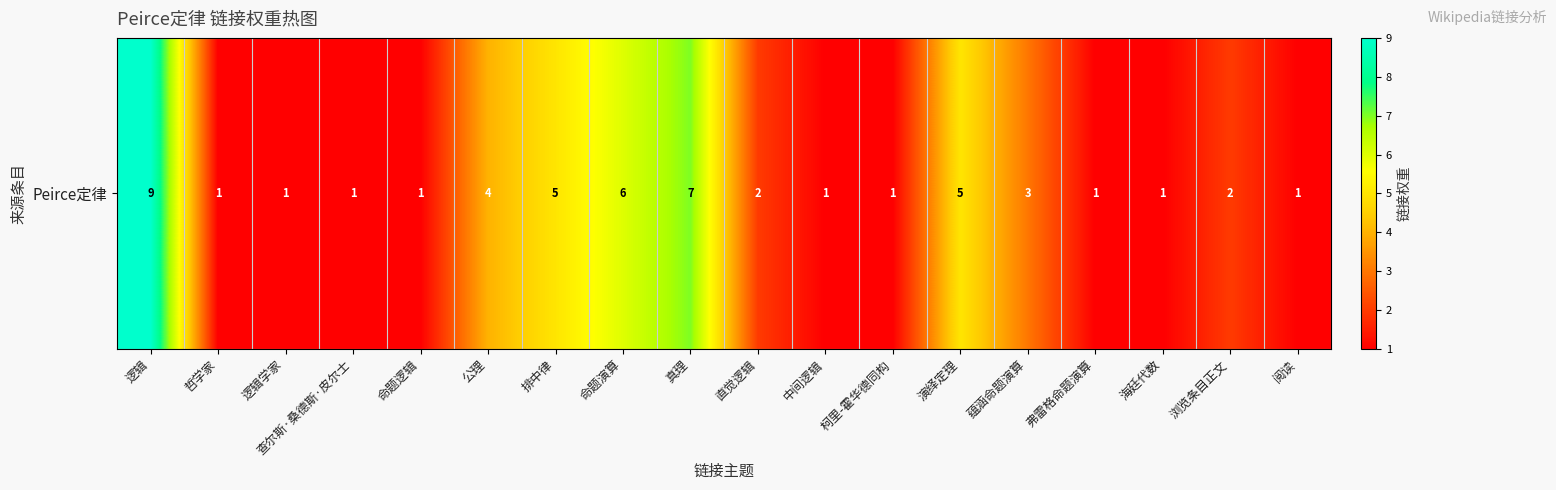

What is the maximum value shown in the chart?

9